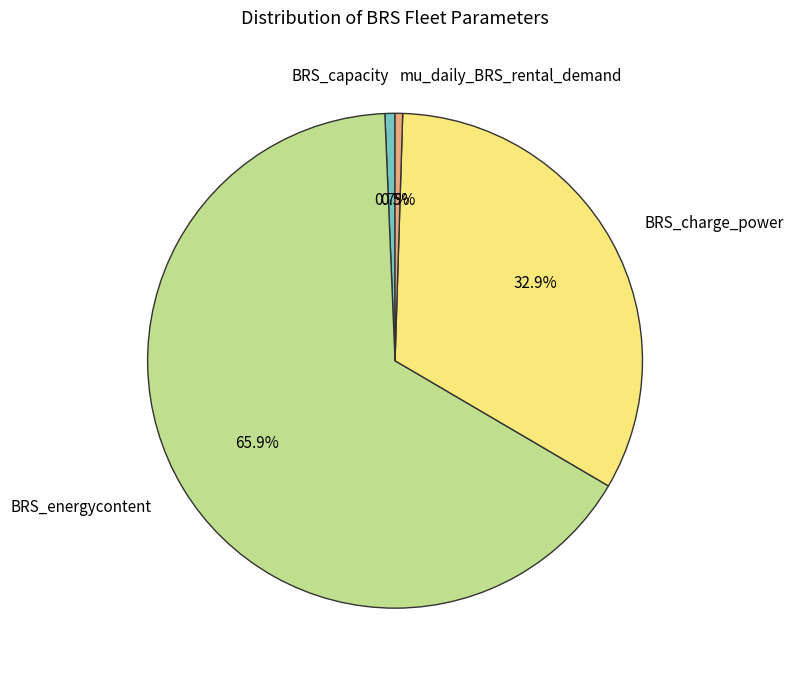

How many segments does this pie chart have?

4